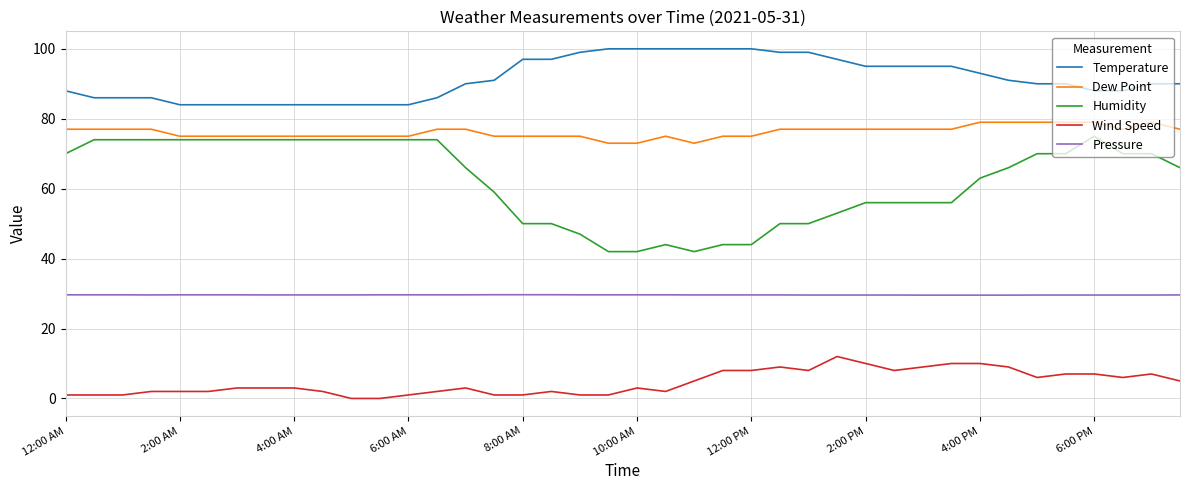

What is the maximum value for Wind Speed?

12.0